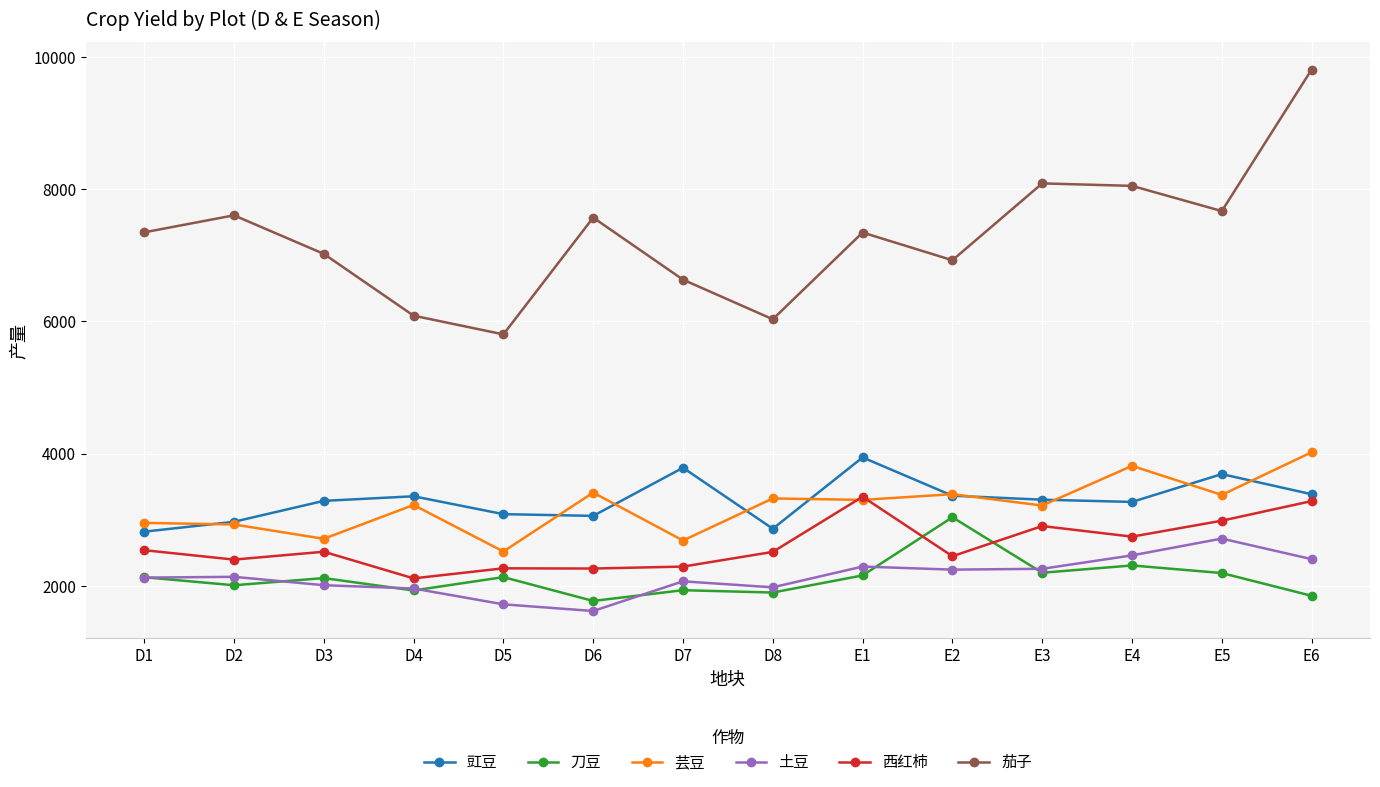

True or false: 土豆 has more than 1 interior local peaks.

True